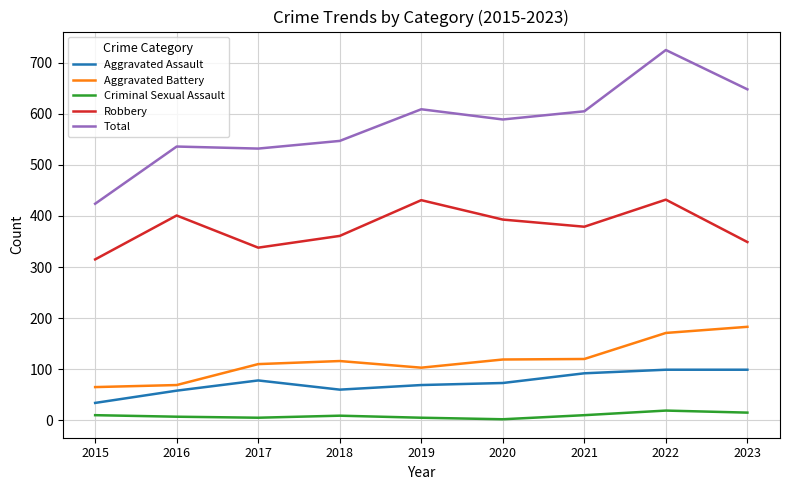

Is it true that Total equals 725 at 2022?

True